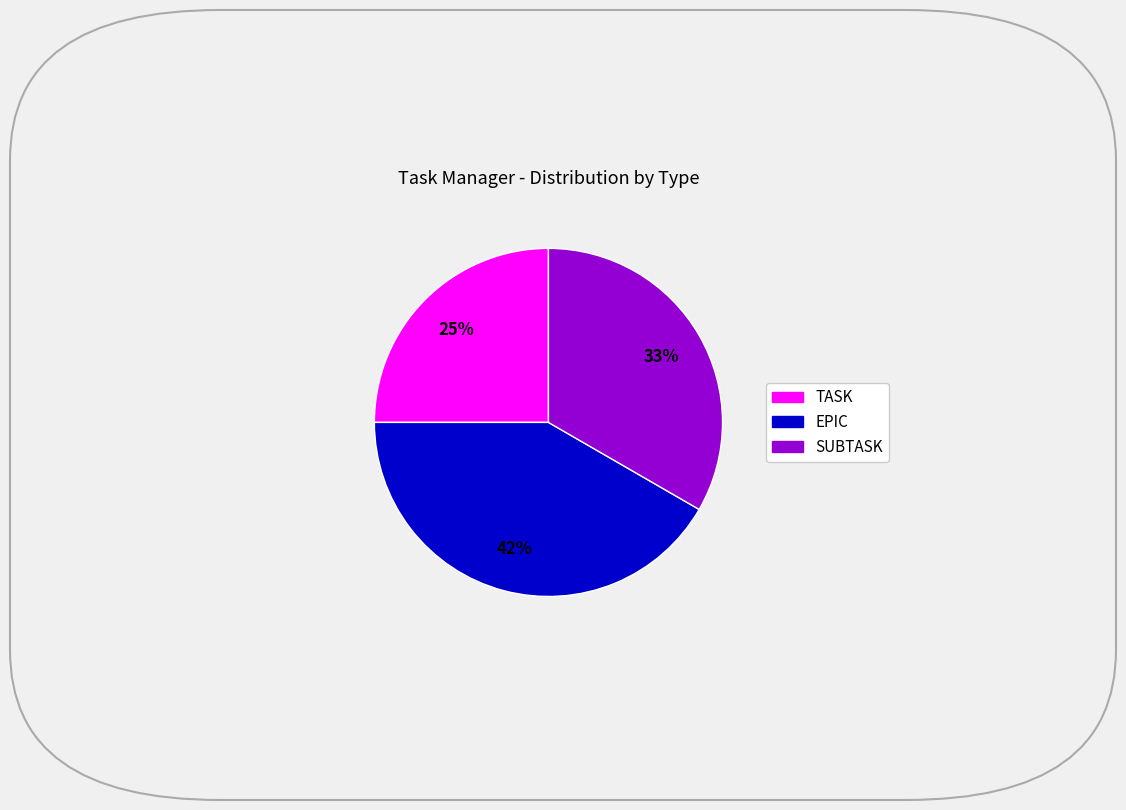

What is the largest slice in the pie chart?

EPIC